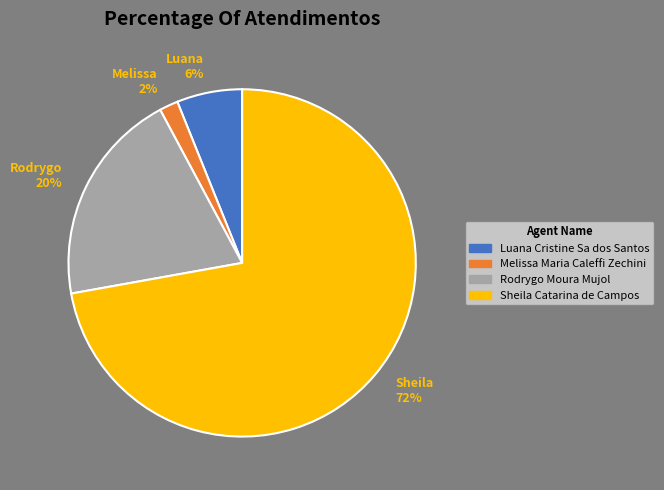

True or false: Sheila 72% accounts for 85% of the total.

False